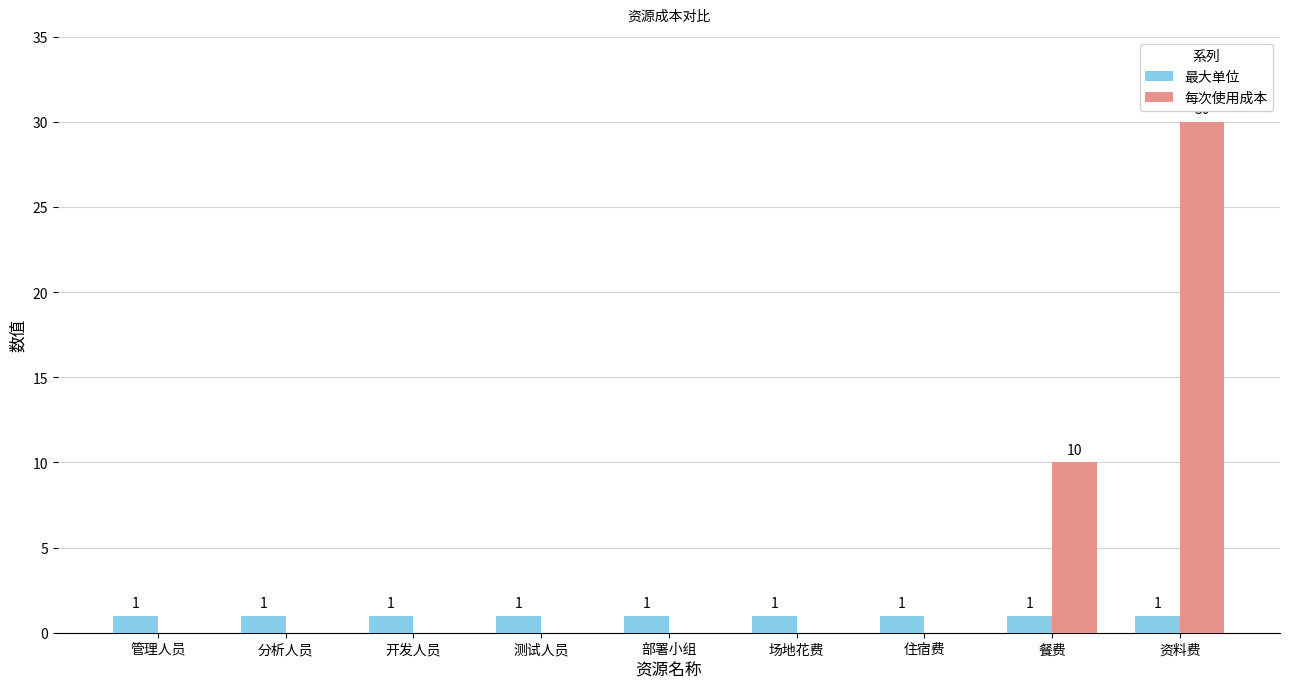

Does the chart contain stacked bars?

No